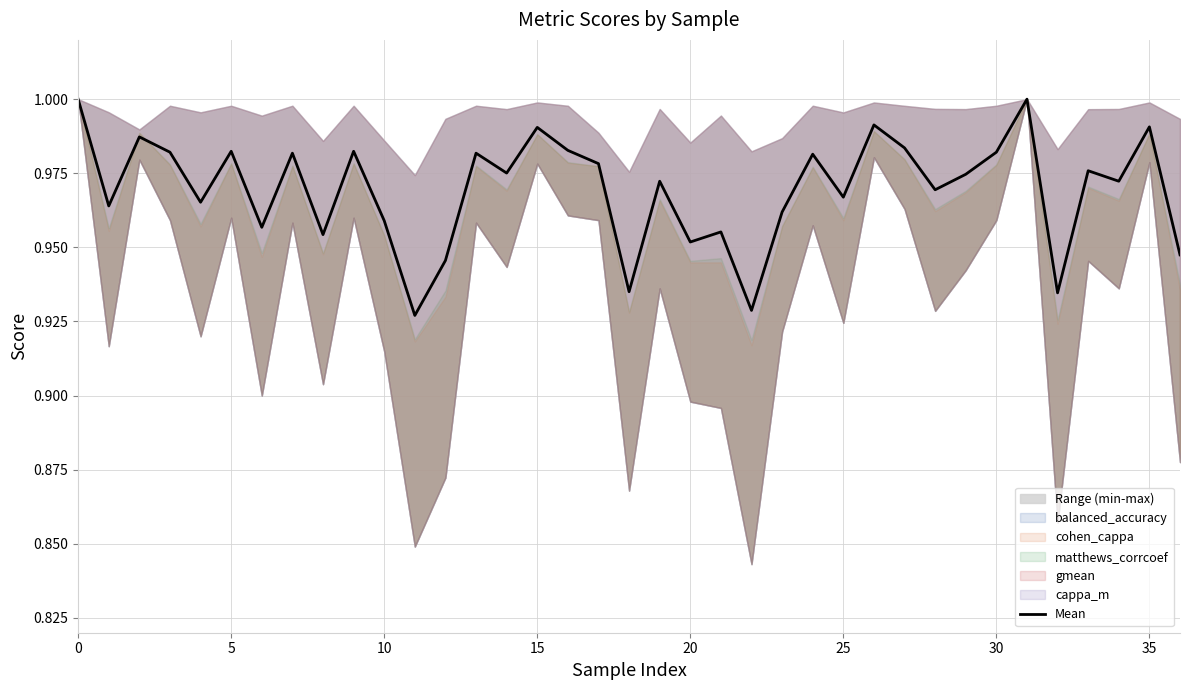

How many interior local valleys (lower than both neighbors) does the data have?

13